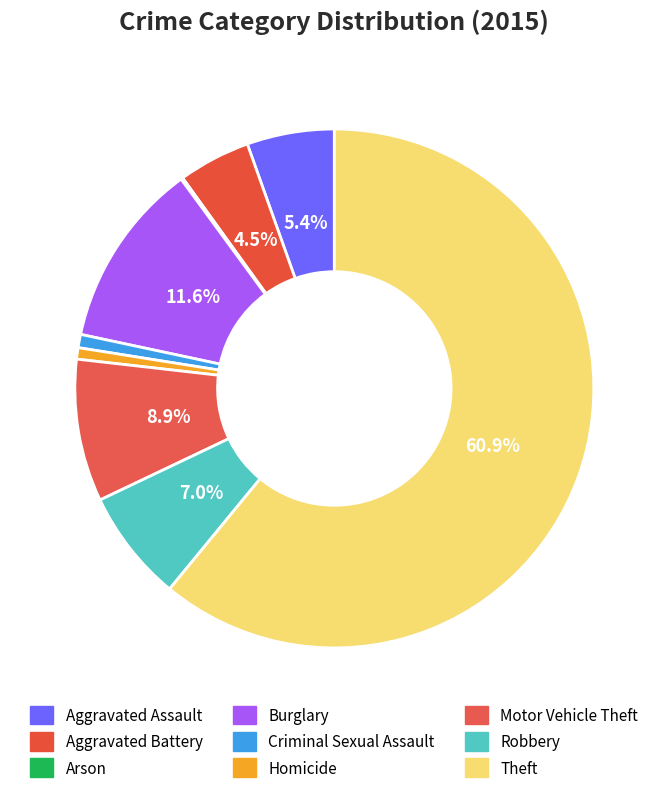

How many slices are in this pie chart?

9